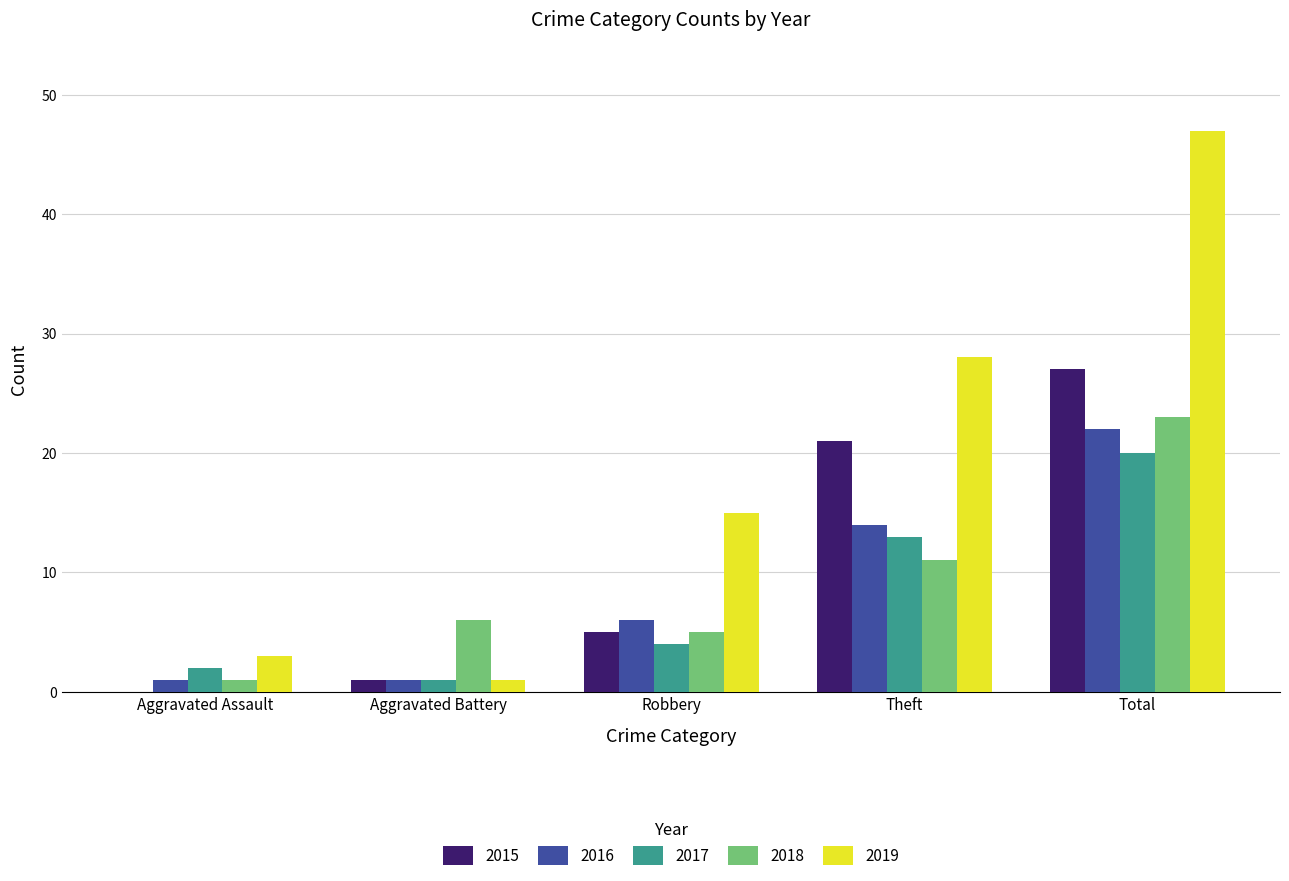

Is the value of 2018 at Aggravated Assault greater than the value of 2019 at Aggravated Assault?

No